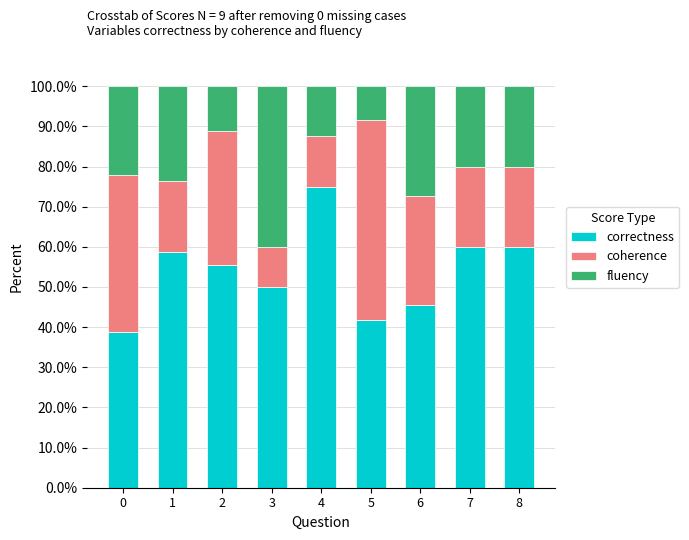

True or false: correctness has a value of 34.6 at 4.

False